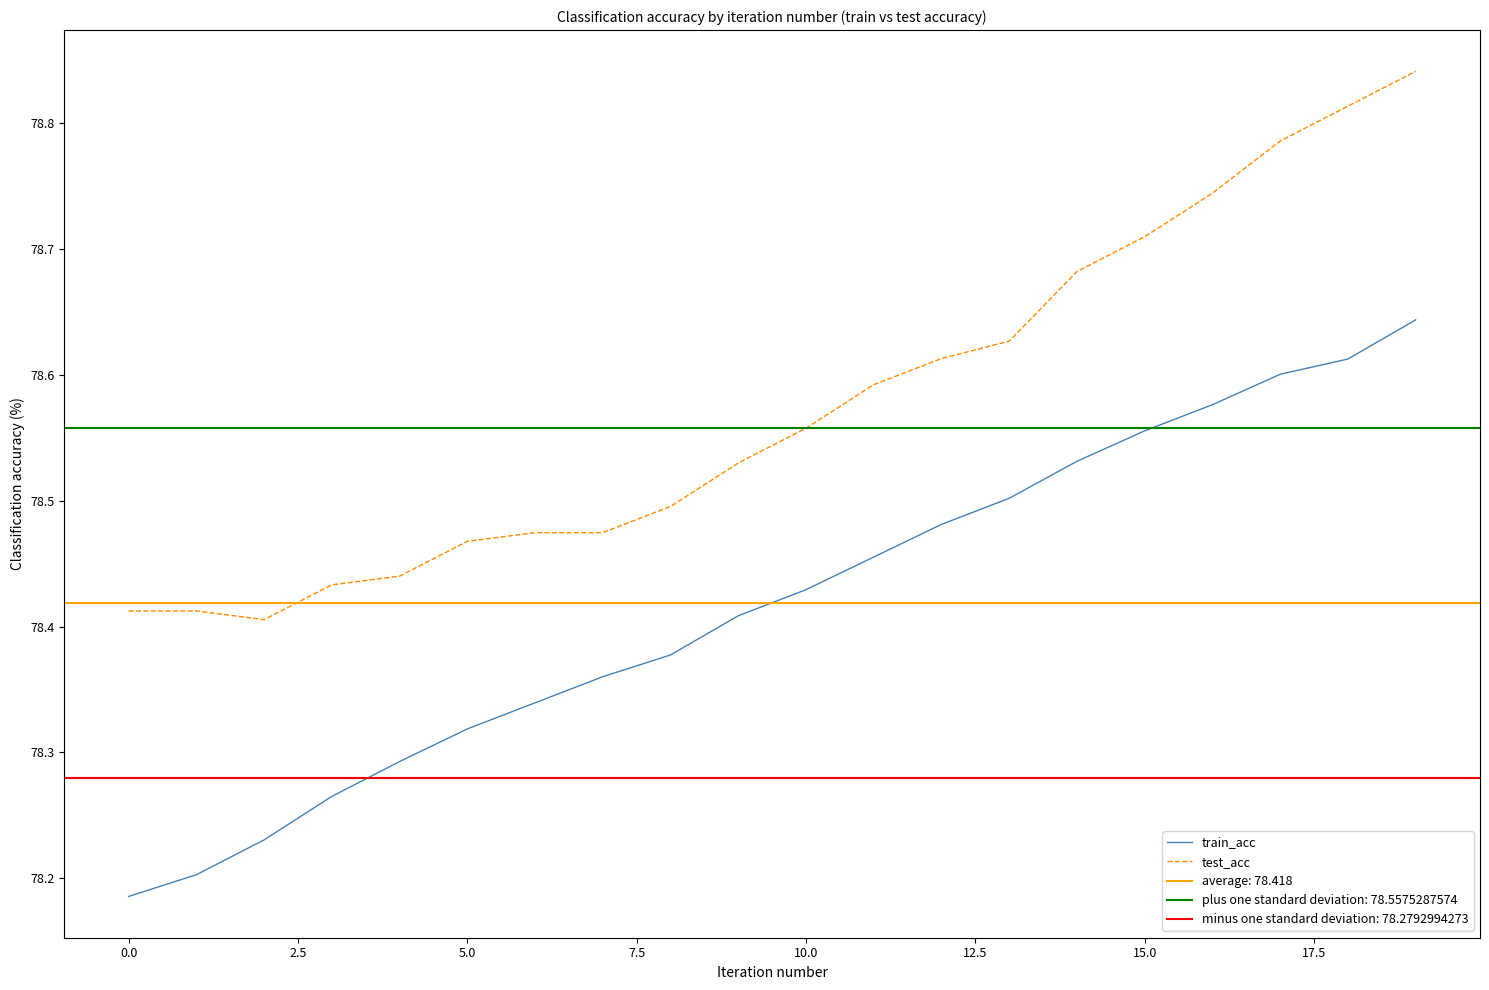

True or false: train_acc and test_acc intersect in this chart.

False